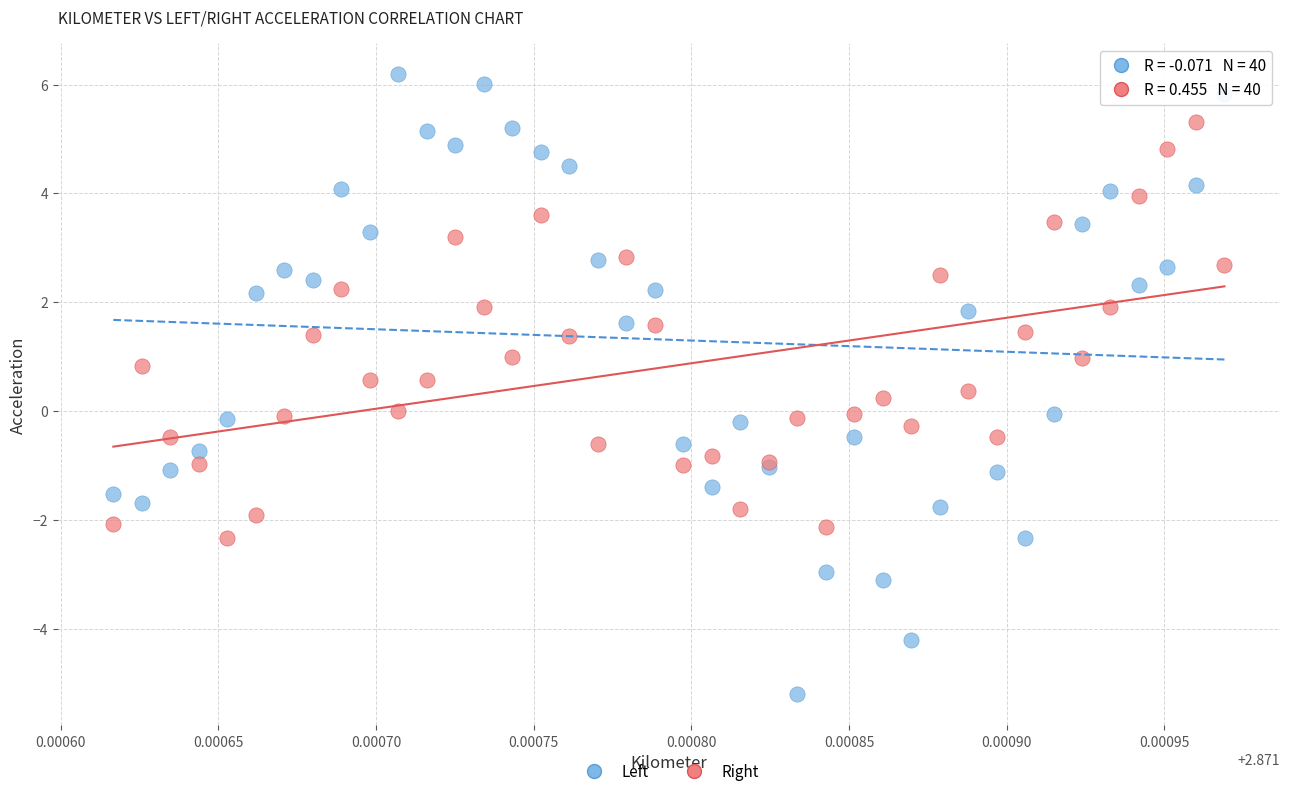

Which series reaches the minimum Y coordinate?

Left